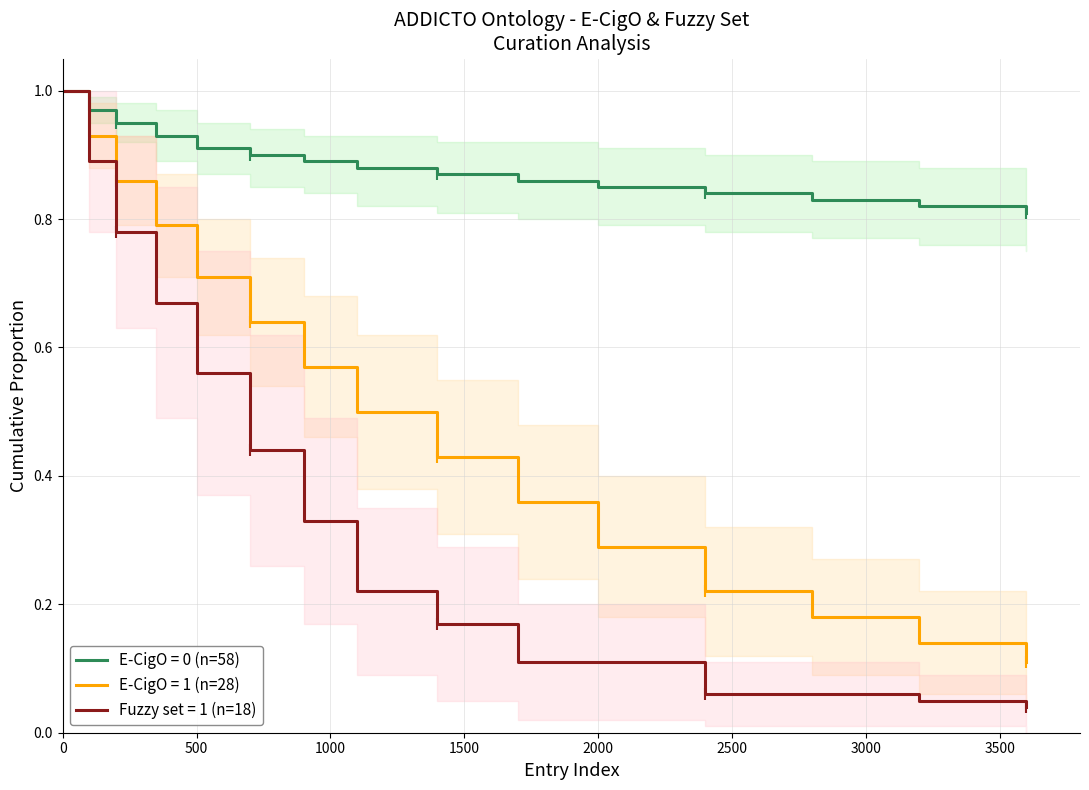

What is the value of the E-CigO = 1 (n=28) point at the 10th from the left?

0.4